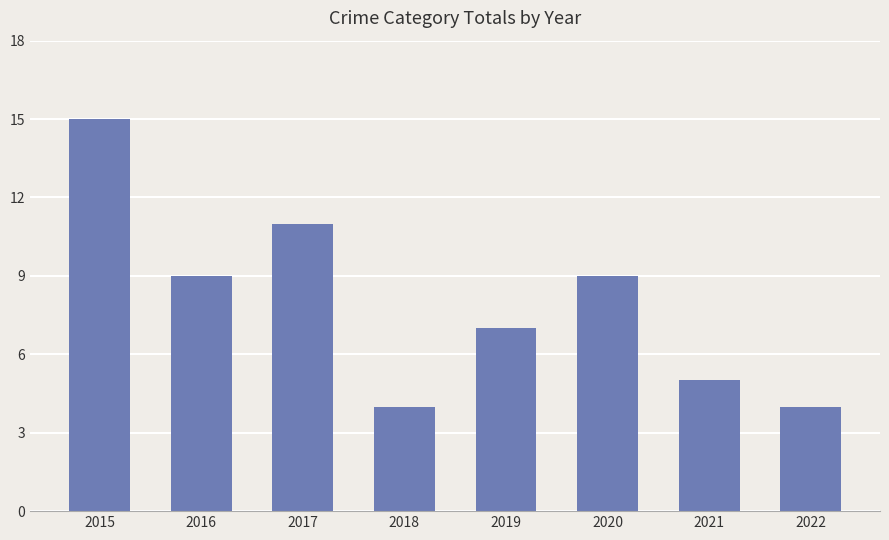

Reading left to right, list all the values displayed in this chart.

15	9	11	4	7	9	5	4